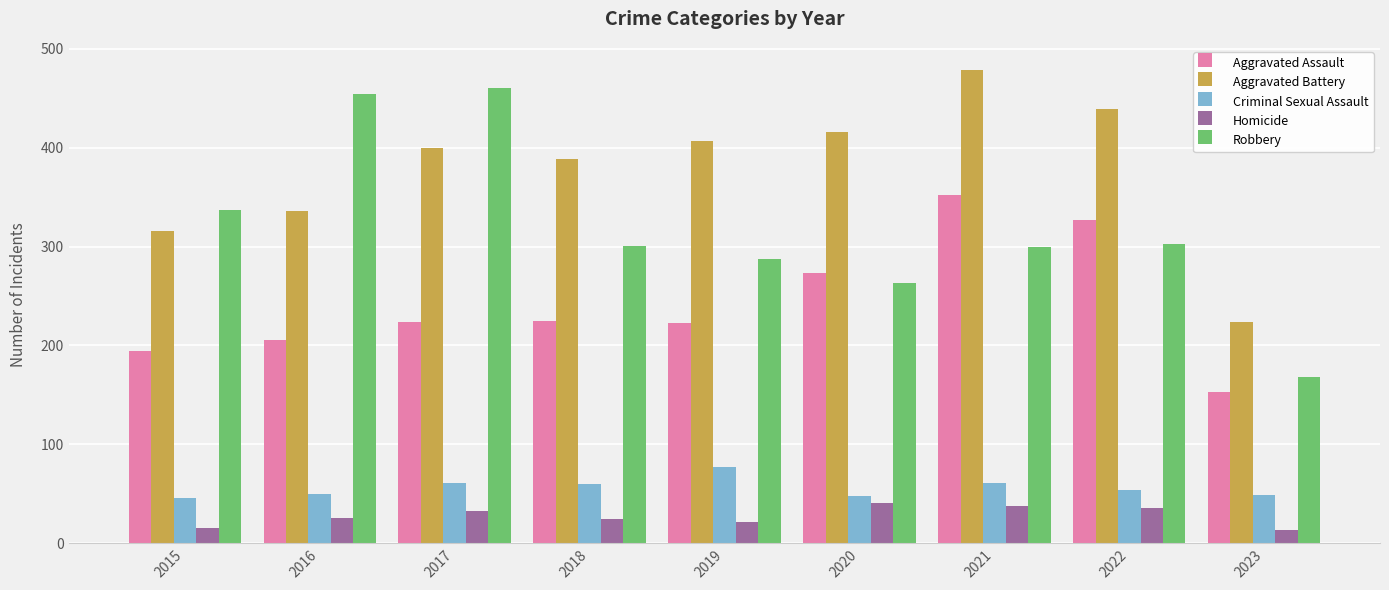

Are the bars horizontal?

No